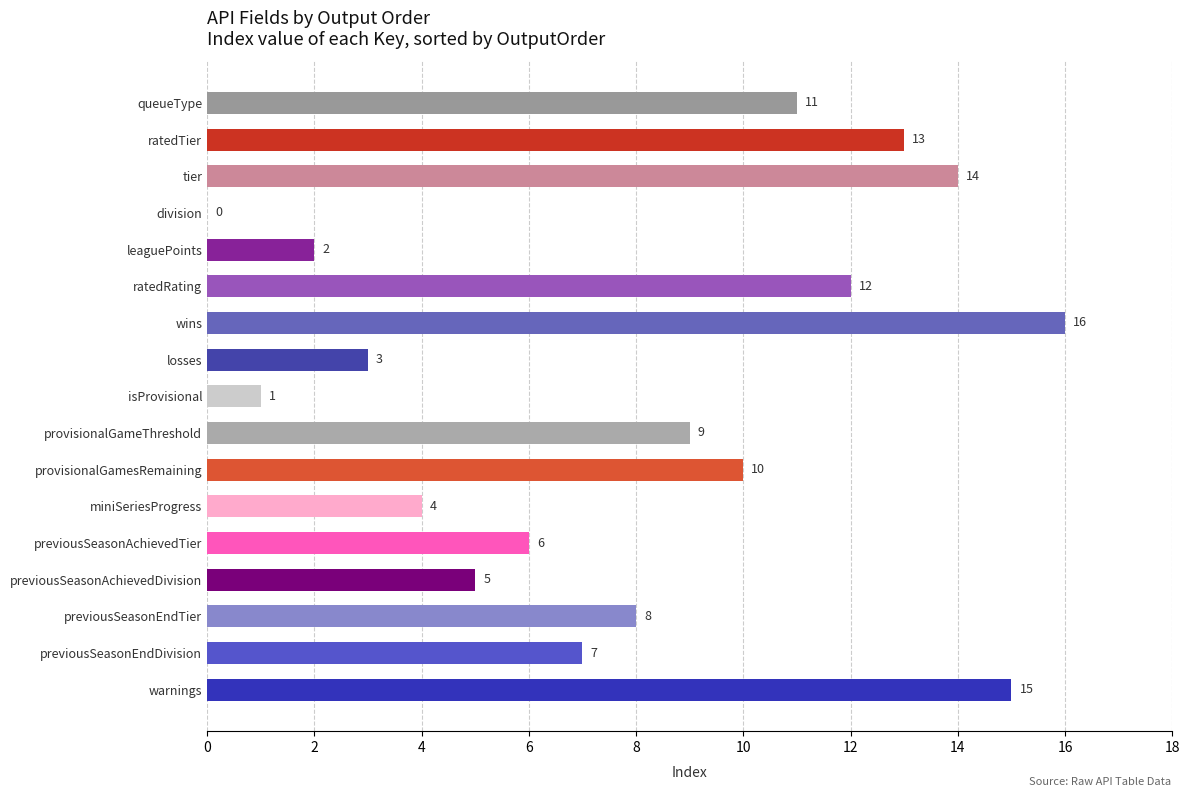

Which category has the highest value across all series?

wins